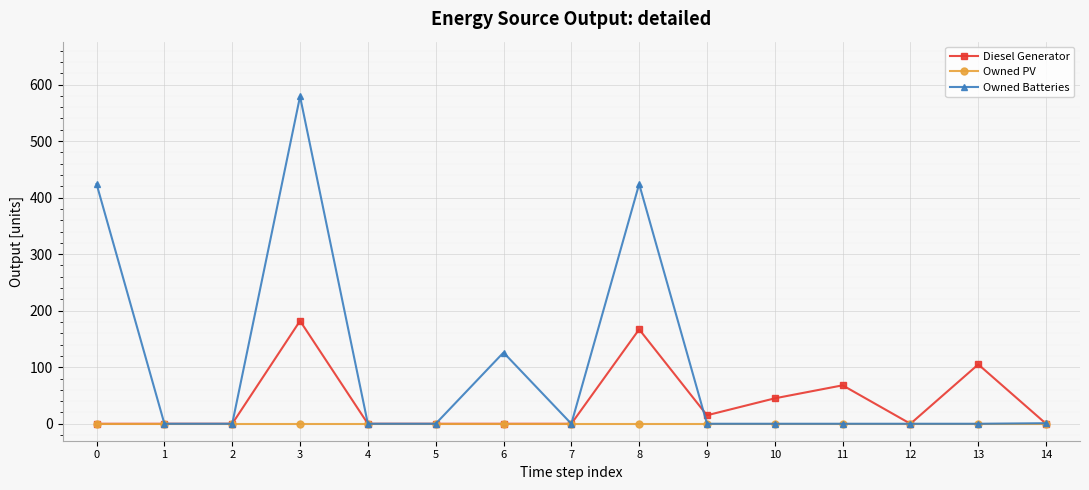

Is it true that Owned Batteries equals 148.0 at 0?

False